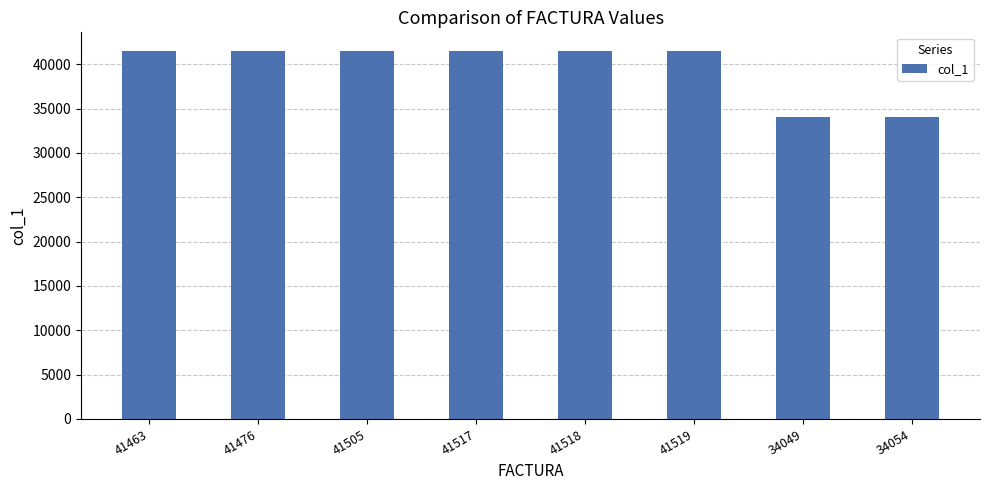

The value at 41518 is 41518. True or false?

True